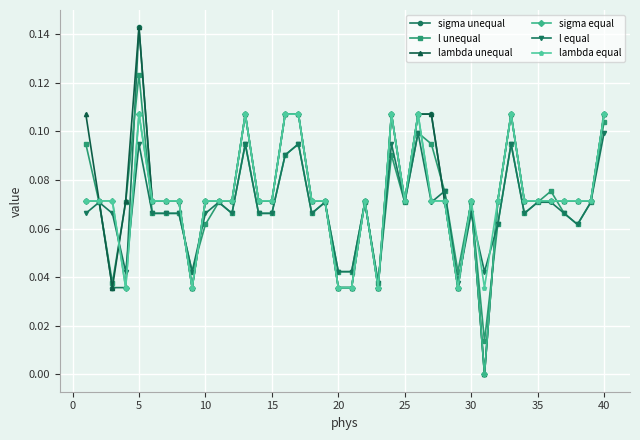

At which category does lambda unequal reach its first local peak?

5